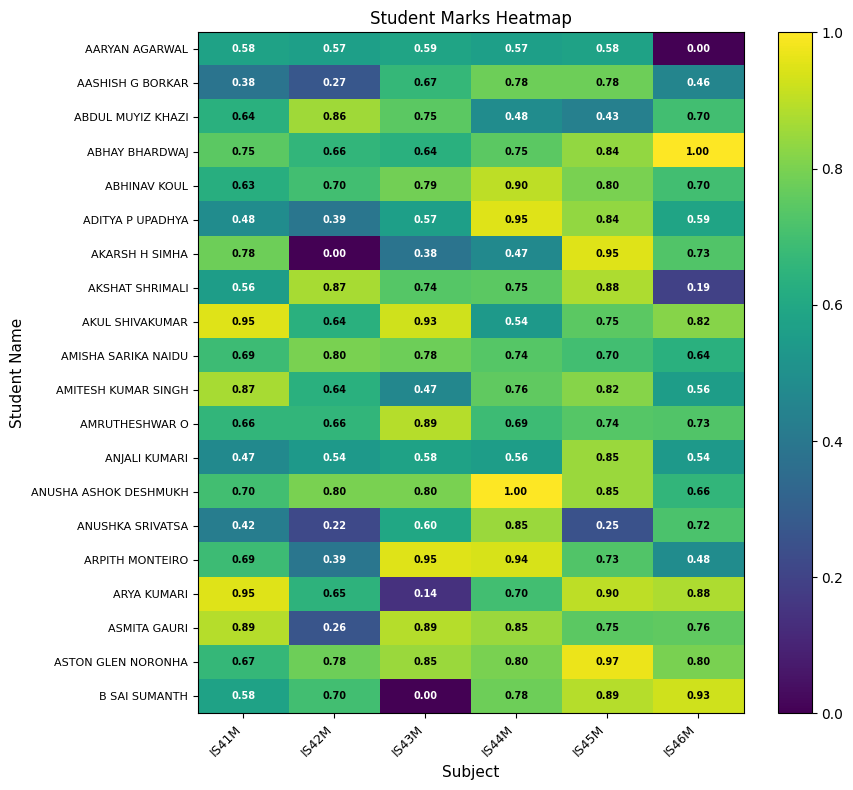

What is the difference between the highest and lowest values at IS41M?

0.6